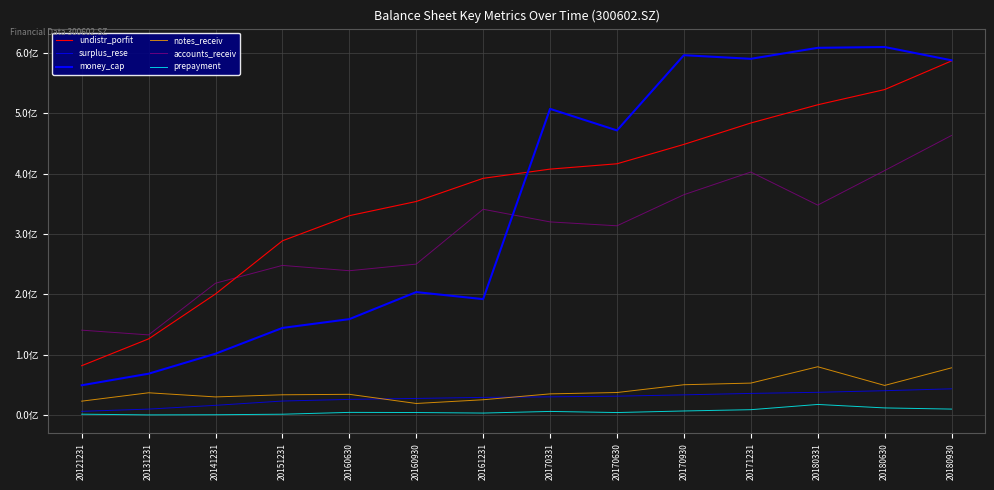

Does the chart display data point markers on the line(s)?

No